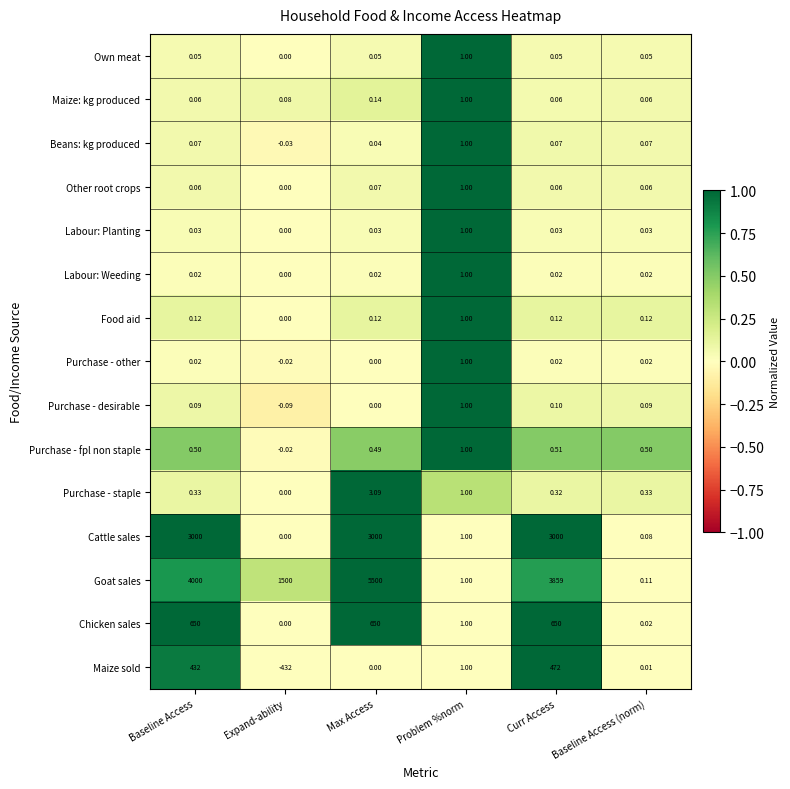

Which series has the largest total across all categories?

Goat sales